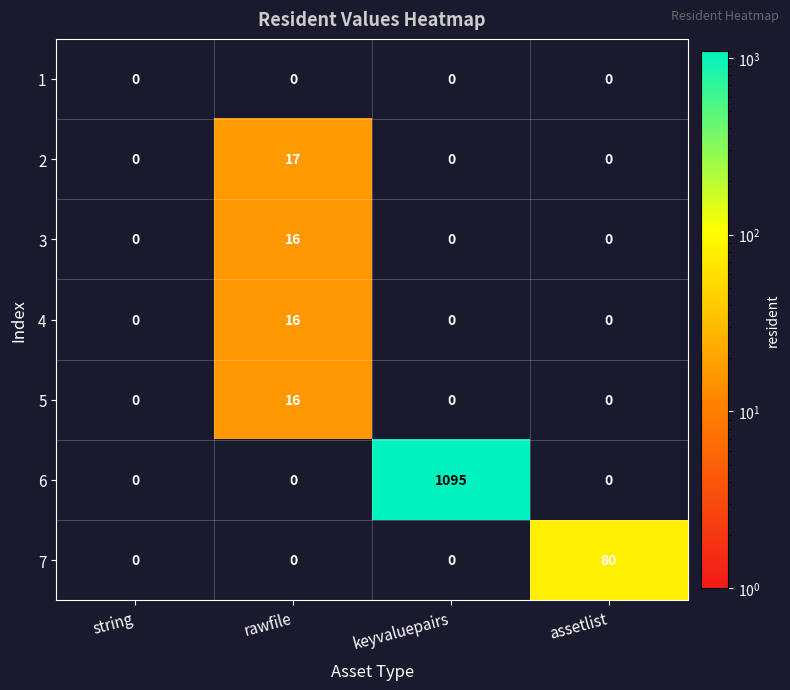

How many distinct data groups are displayed?

7